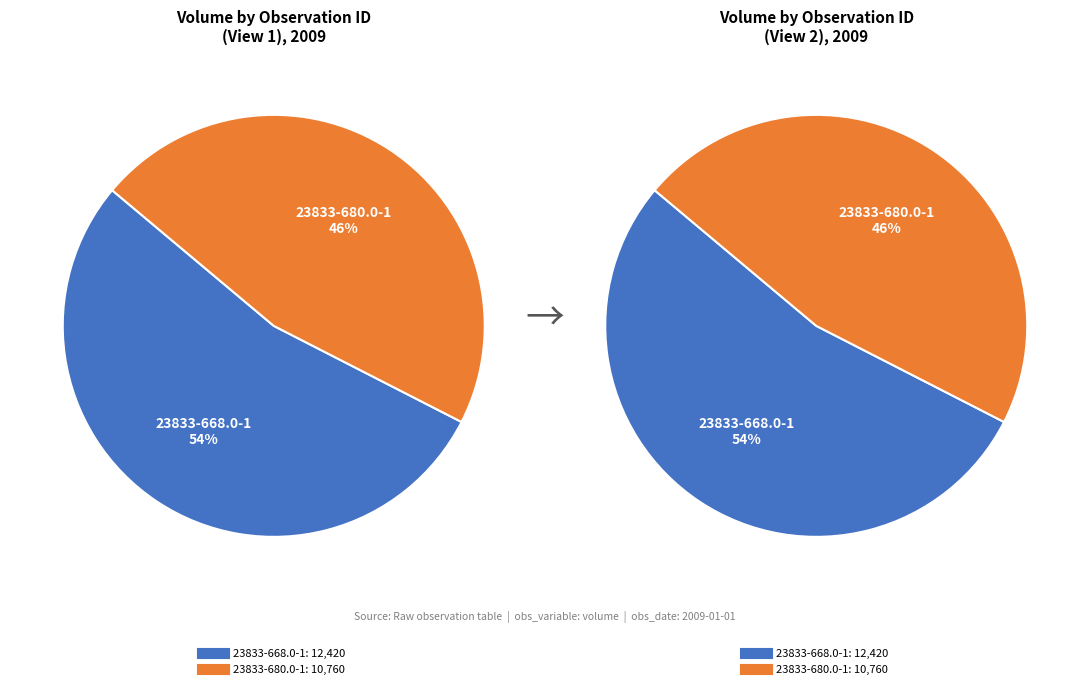

How many segments does this pie chart have?

2